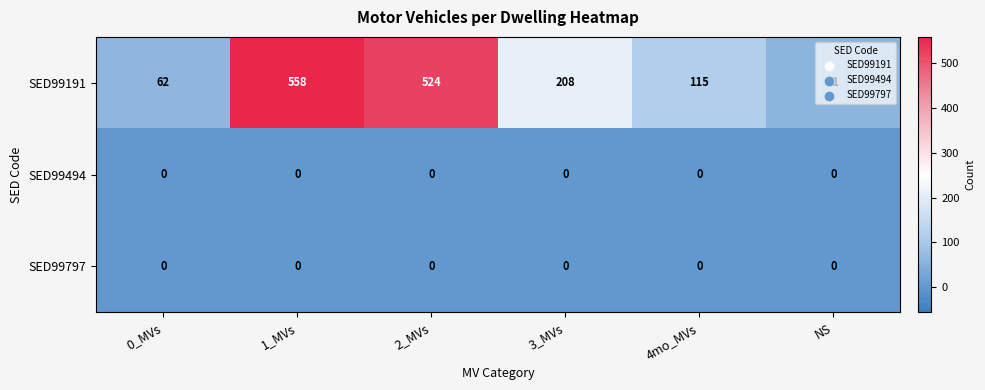

What is the difference between the highest and lowest values at 0_MVs?

62